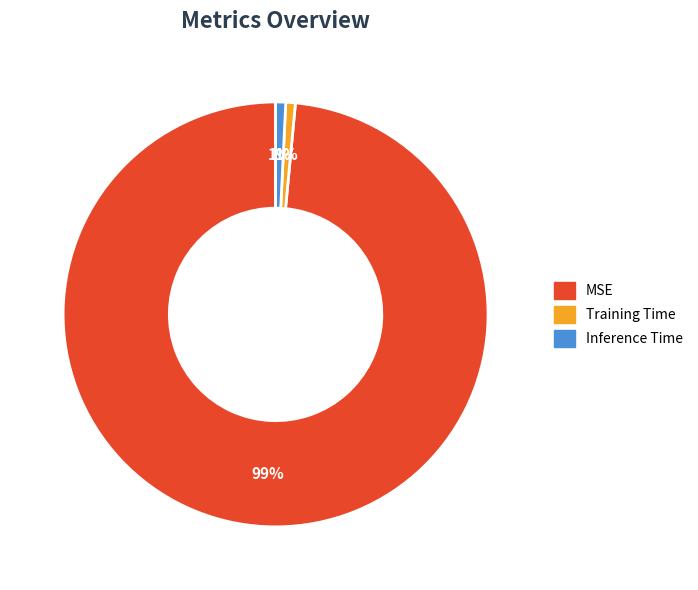

Is it true that Training Time is 1% of the pie?

True